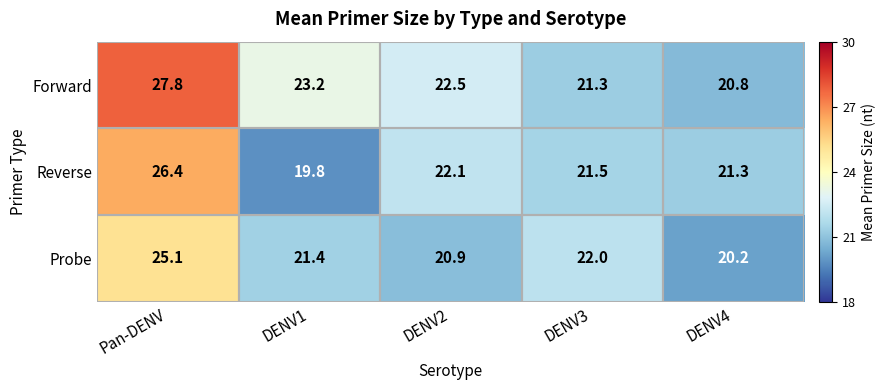

Where is Reverse nearest to the value 23?

DENV2